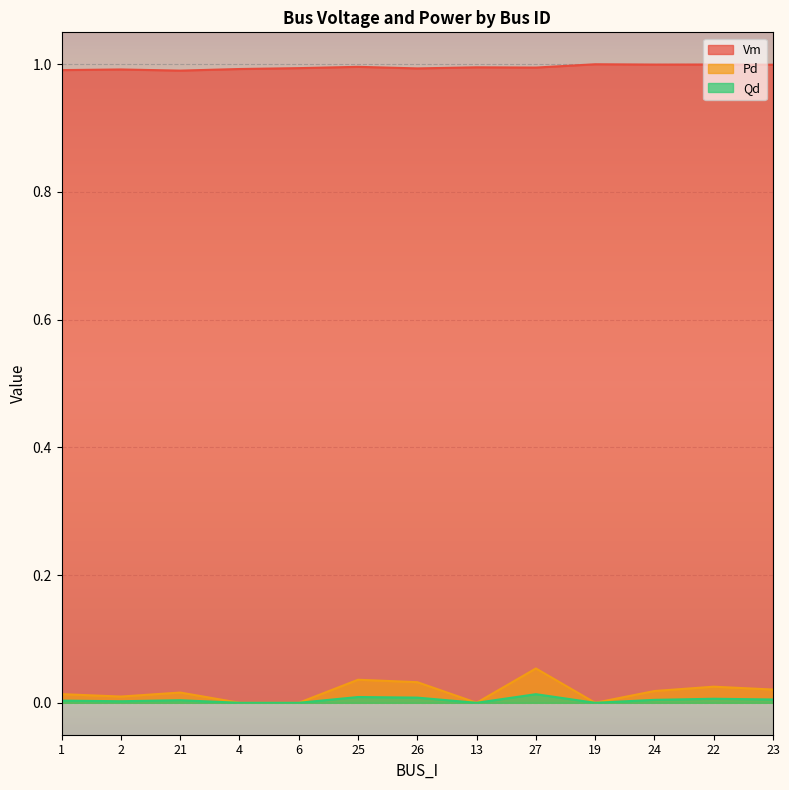

What is the maximum value for Vm?

1.0